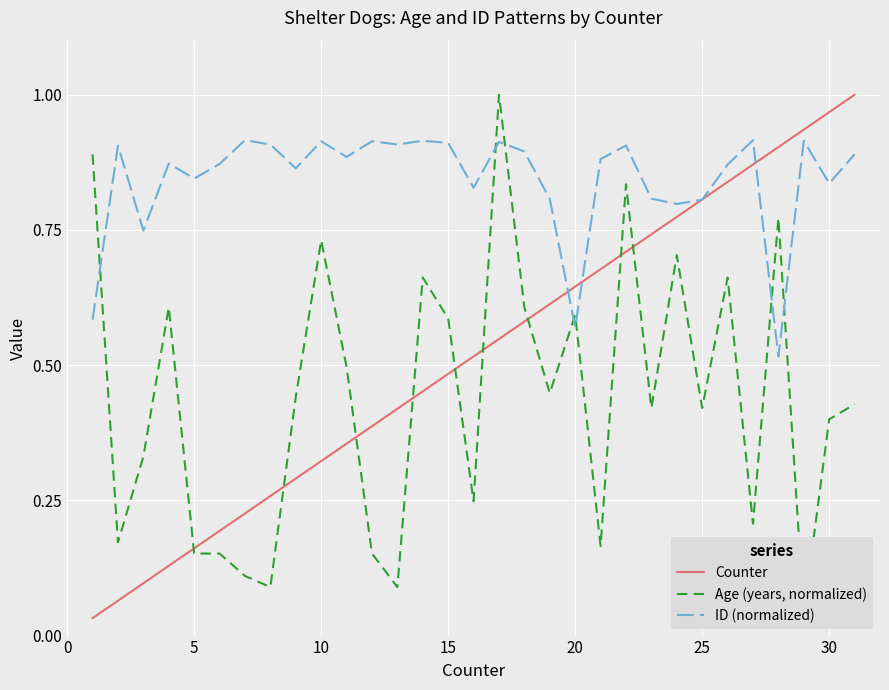

How many lines are shown in the chart?

3